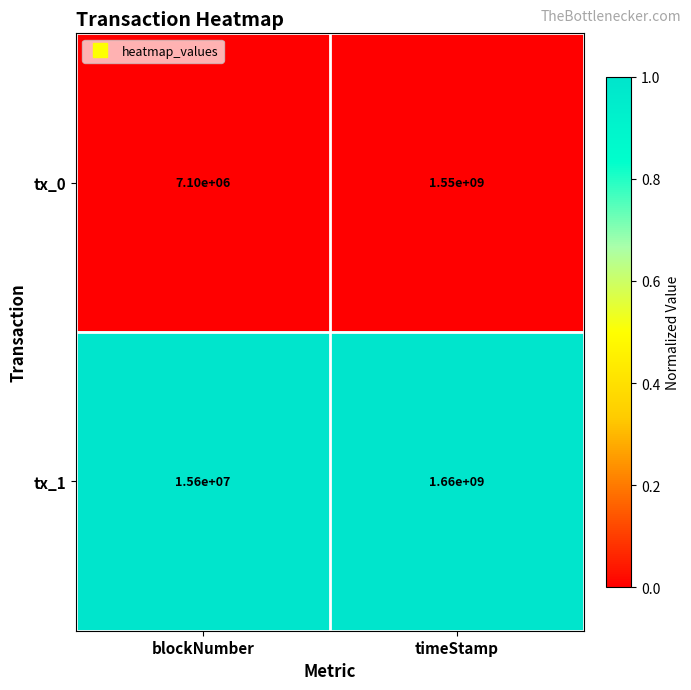

Is it true that tx_0 equals 7100000 at blockNumber?

True